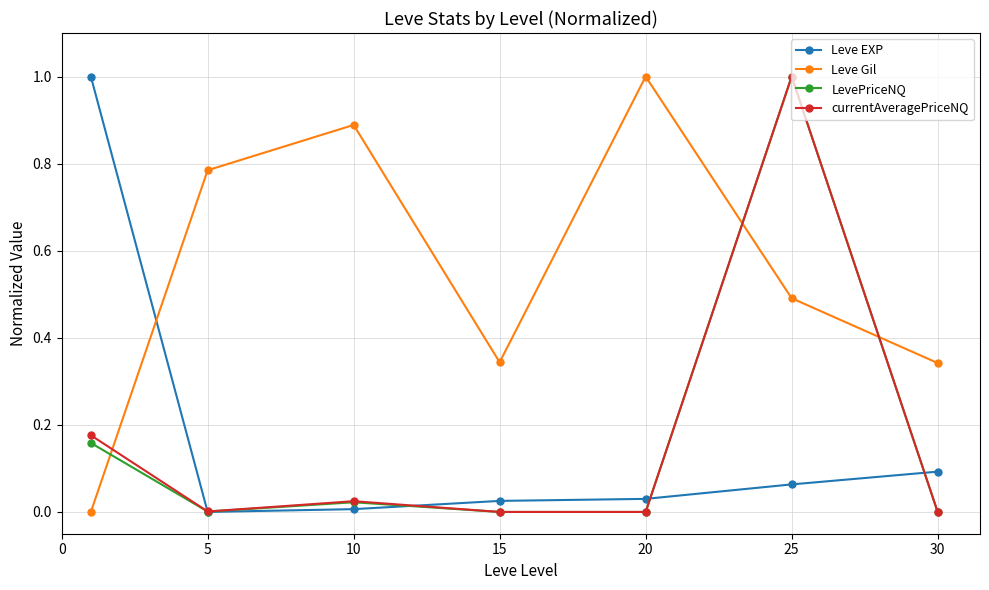

What is the value of the LevePriceNQ point at the 6th from the left?

1.0